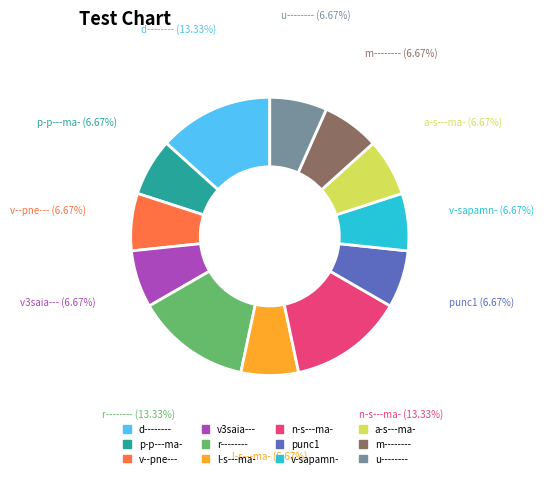

To the nearest percent, what is the difference between the largest and smallest slice percentages?

7%